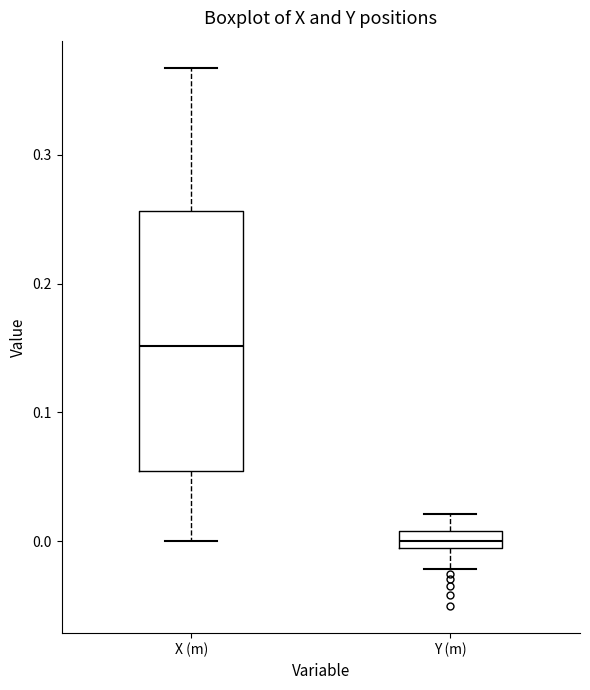

Which box's median line is the lowest?

Y (m)